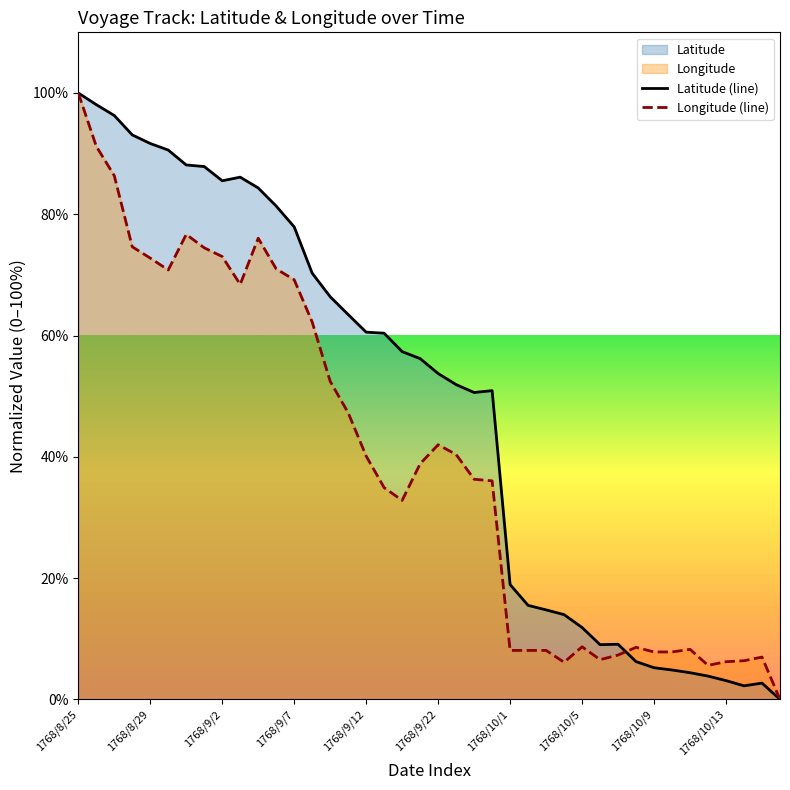

At which label does Longitude (line) first exceed 38?

1768/8/25